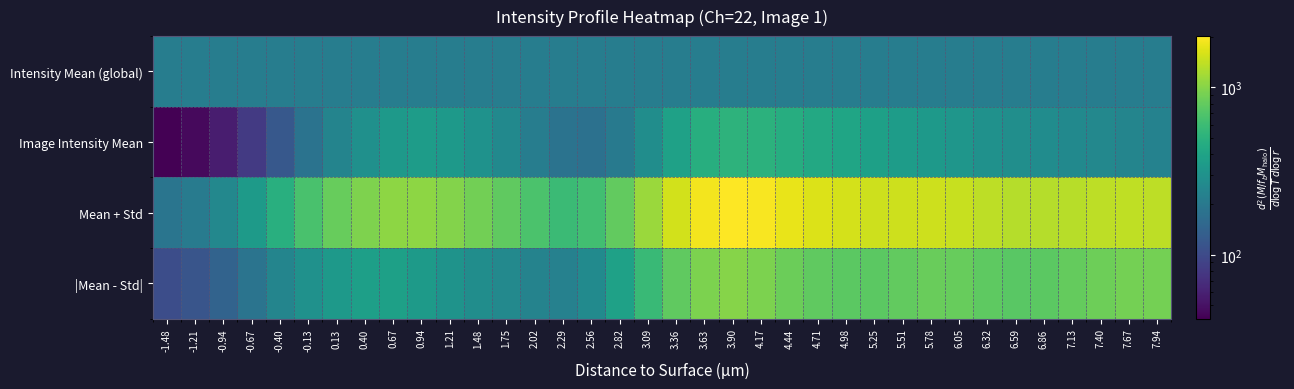

At 1.21, list the series in order from largest to smallest.

Mean + Std, Image Intensity Mean, |Mean - Std|, Intensity Mean (global)